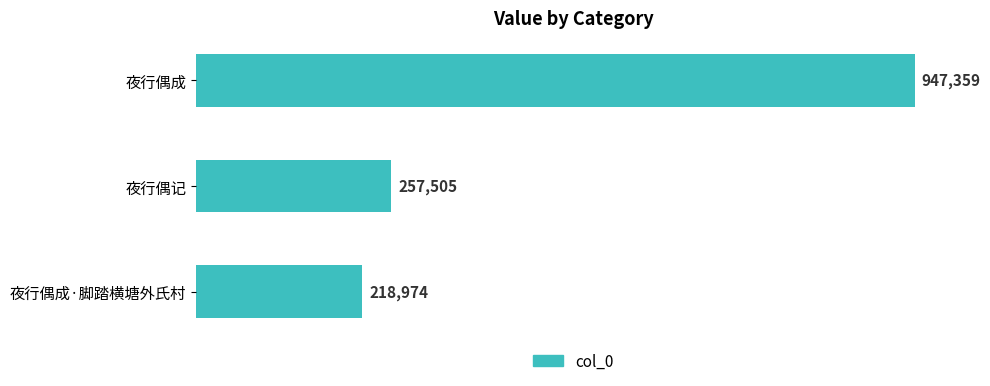

Approximately how many times larger is the value at 夜行偶记 compared to 夜行偶成?

0.3